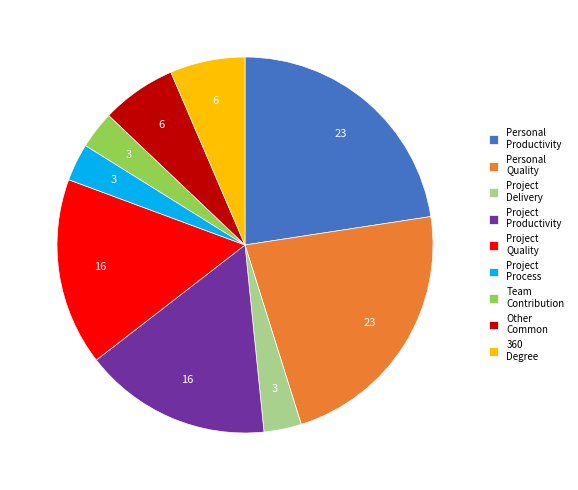

Approximately how many times larger is the value at Personal Quality compared to Project Productivity?

1.4